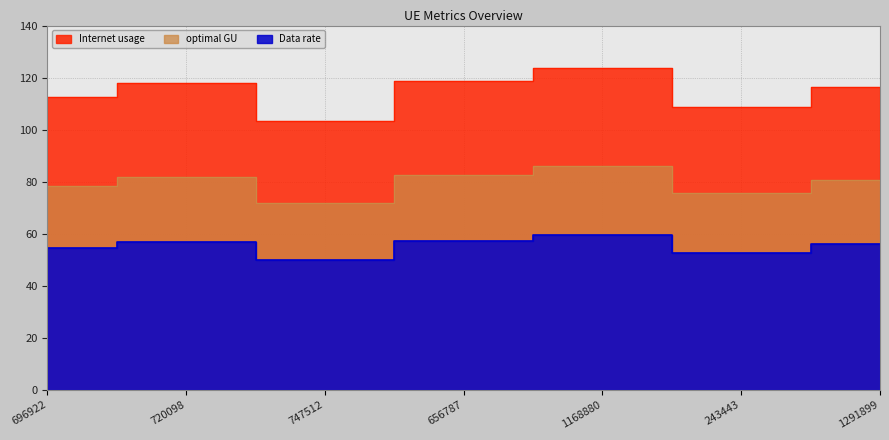

Is it true that Internet usage equals 123.8 at 1168880?

True